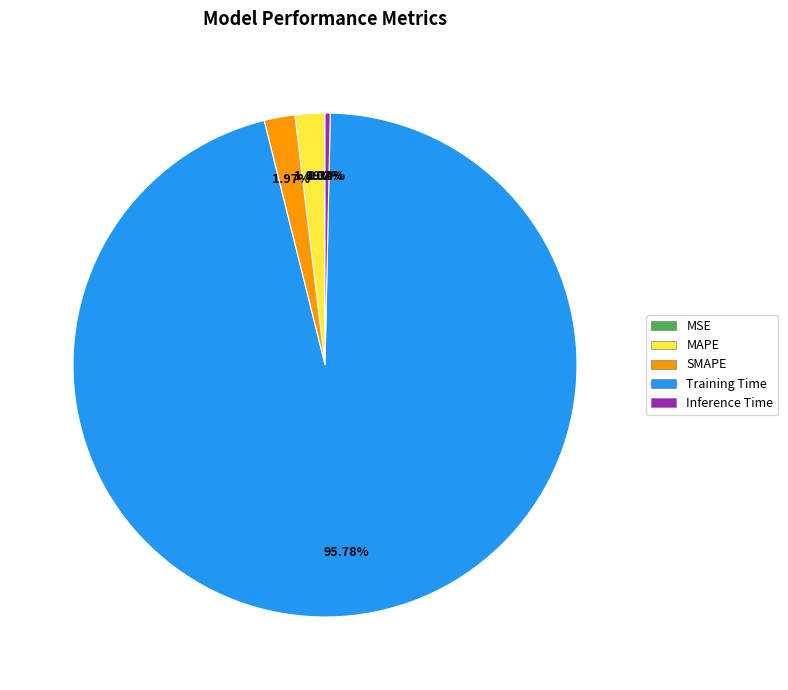

Do Inference Time and Training Time together represent more than half of the pie?

Yes